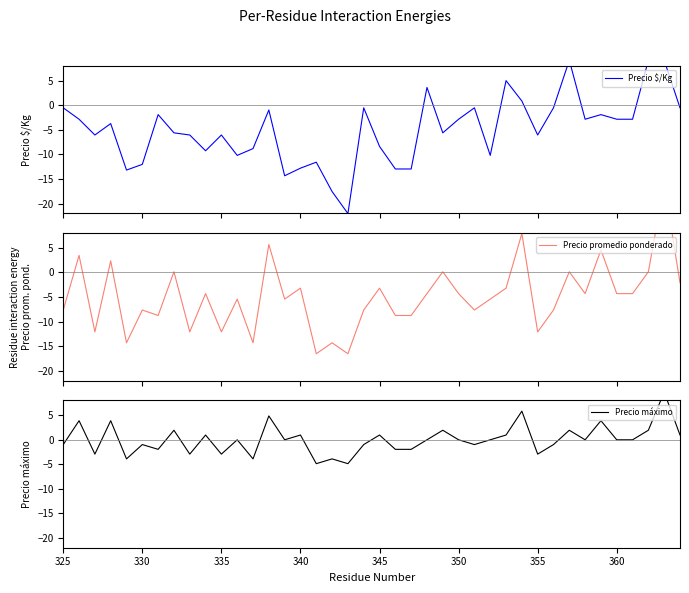

At how many categories does at least one series exceed -3?

35